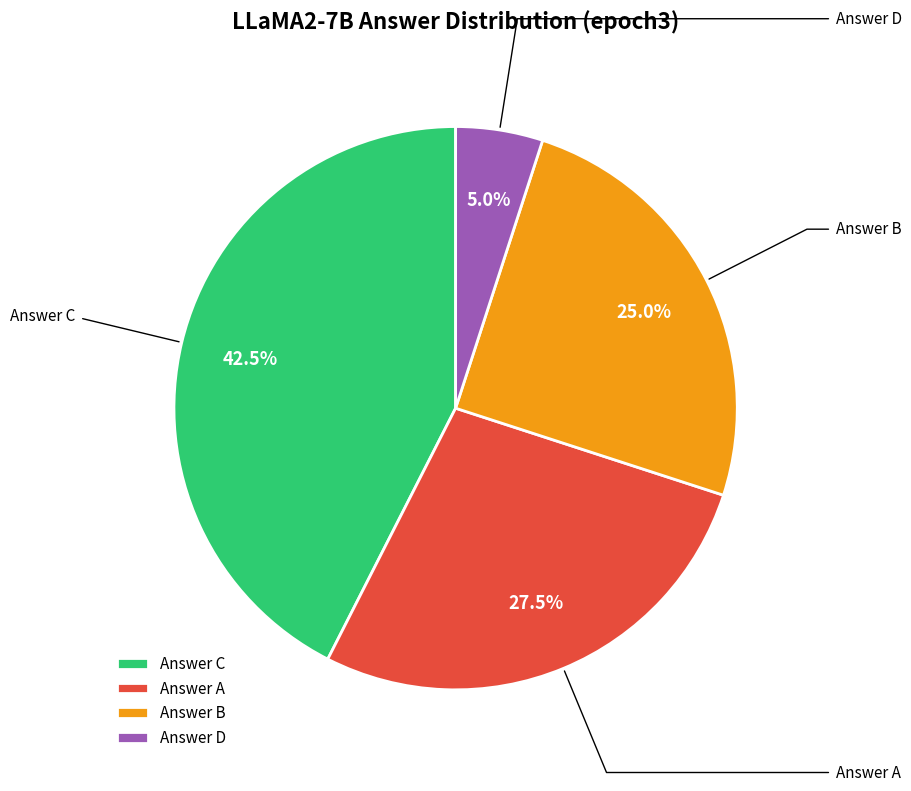

Between Answer D and Answer C, which is larger?

Answer C